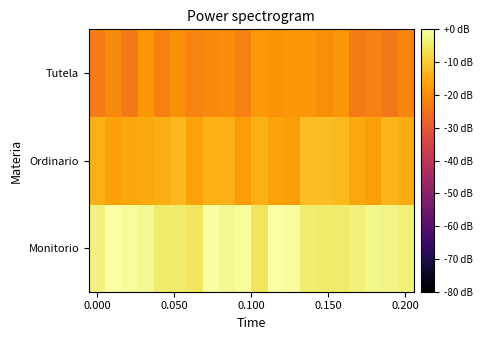

Which series has the largest range (max minus min)?

Monitorio